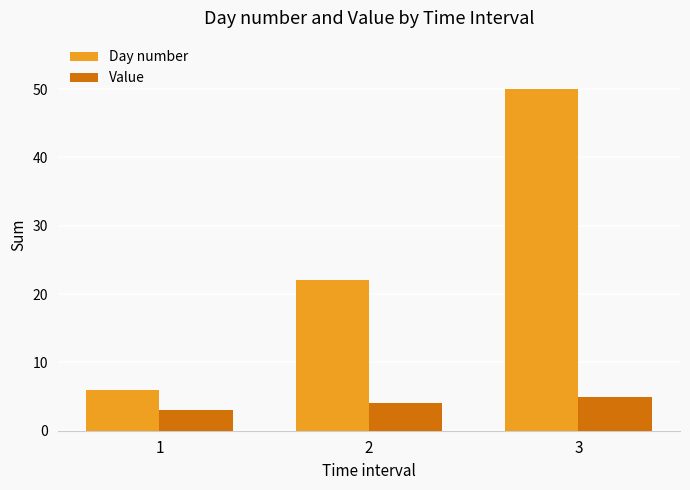

Which series has the largest total across all categories?

Day number